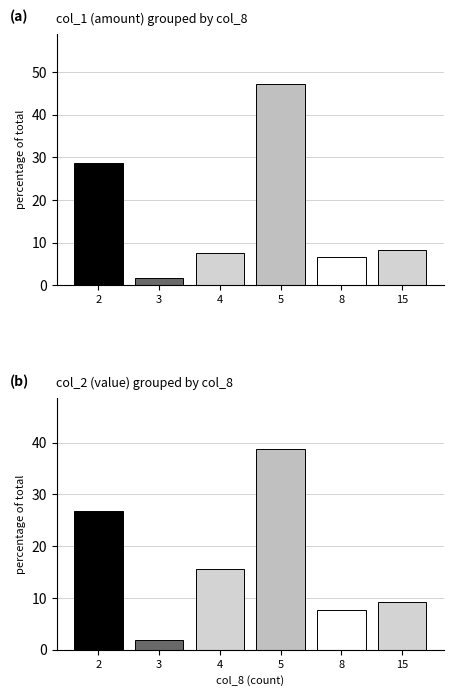

The value of col_2 (value) at 4 is 26.8. True or false?

False